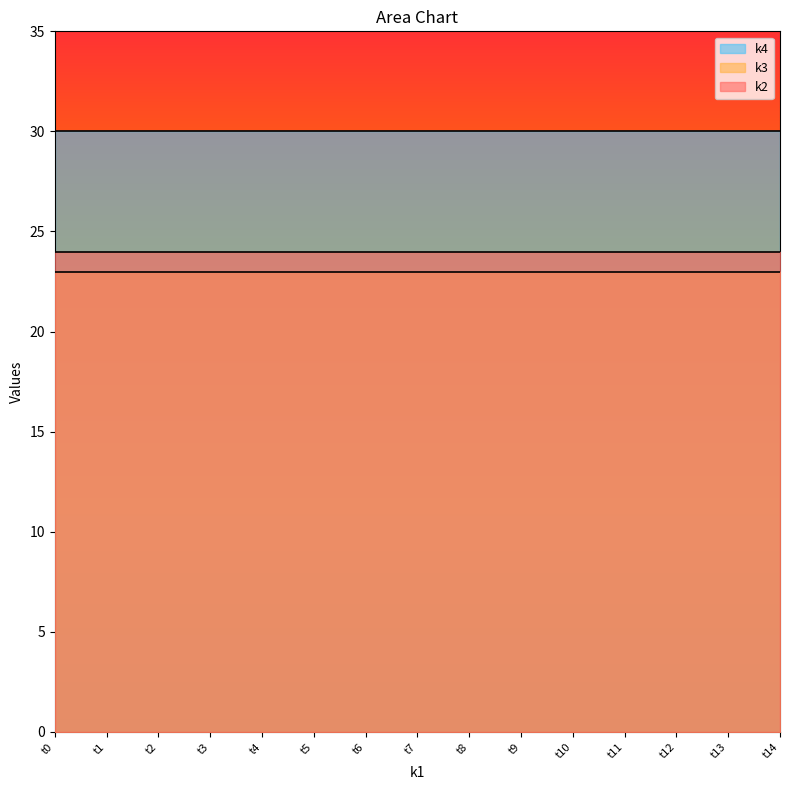

How many lines are shown in the chart?

3